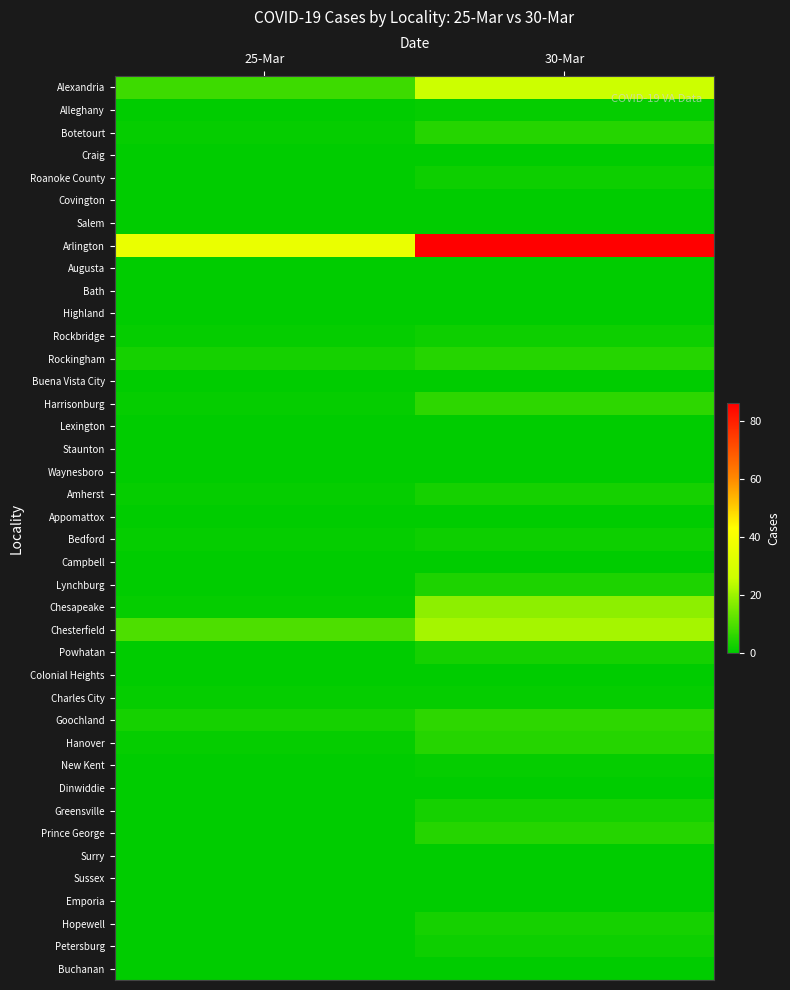

Which has a higher value, 25-Mar or 30-Mar?

30-Mar